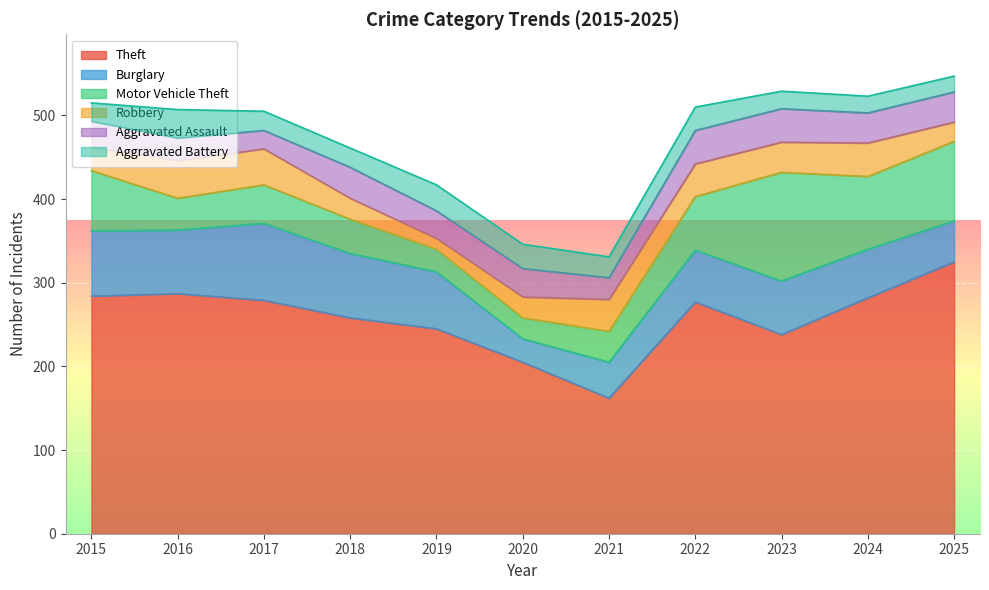

How many data points in Burglary are less than 64?

5